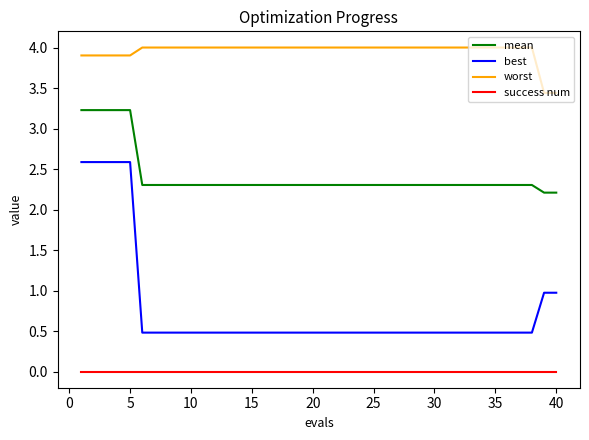

Which series has the widest spread of values?

best